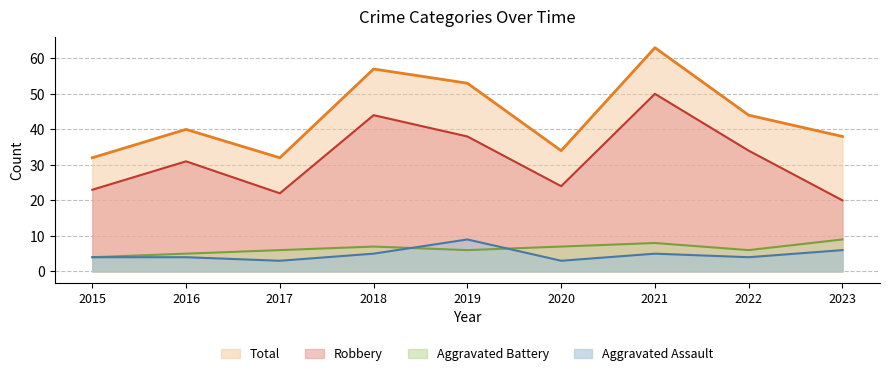

Which series has the largest total across all categories?

Total